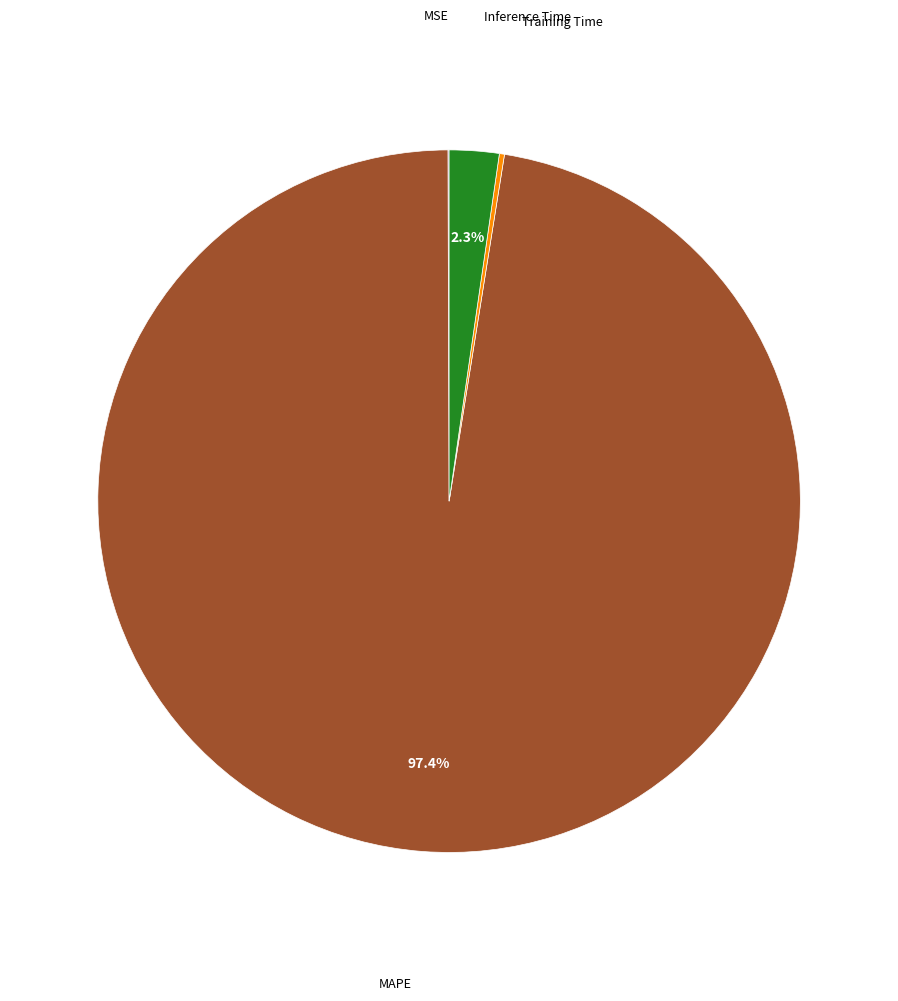

Does any single category account for the majority?

Yes